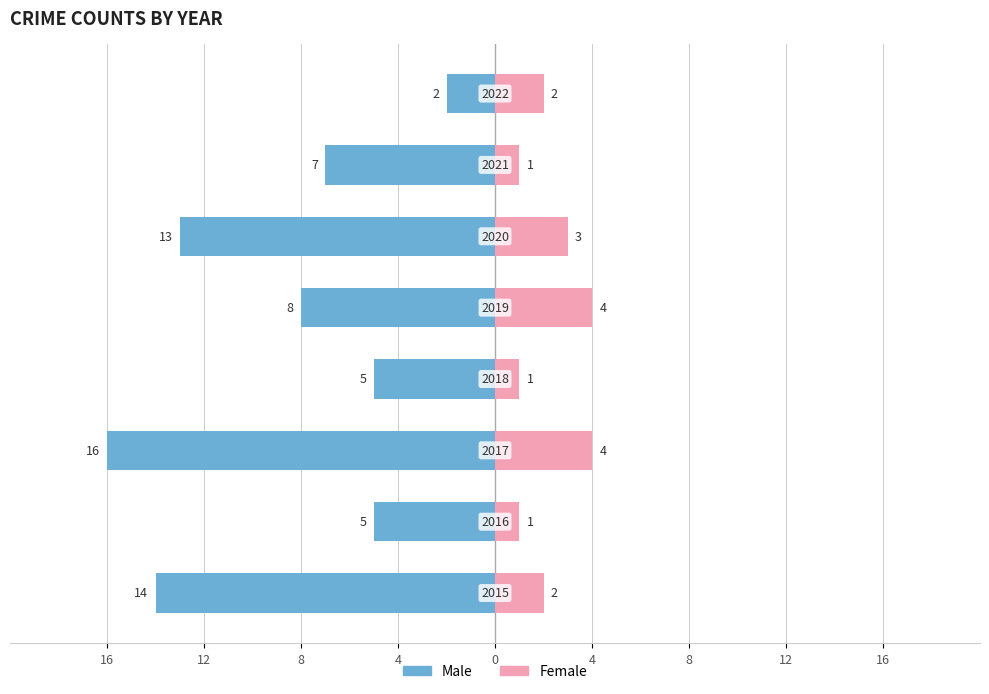

Reading left to right, what are all the values shown in this chart?

Male: -14	-5	-16	-5	-8	-13	-7	-2
Female: 2	1	4	1	4	3	1	2